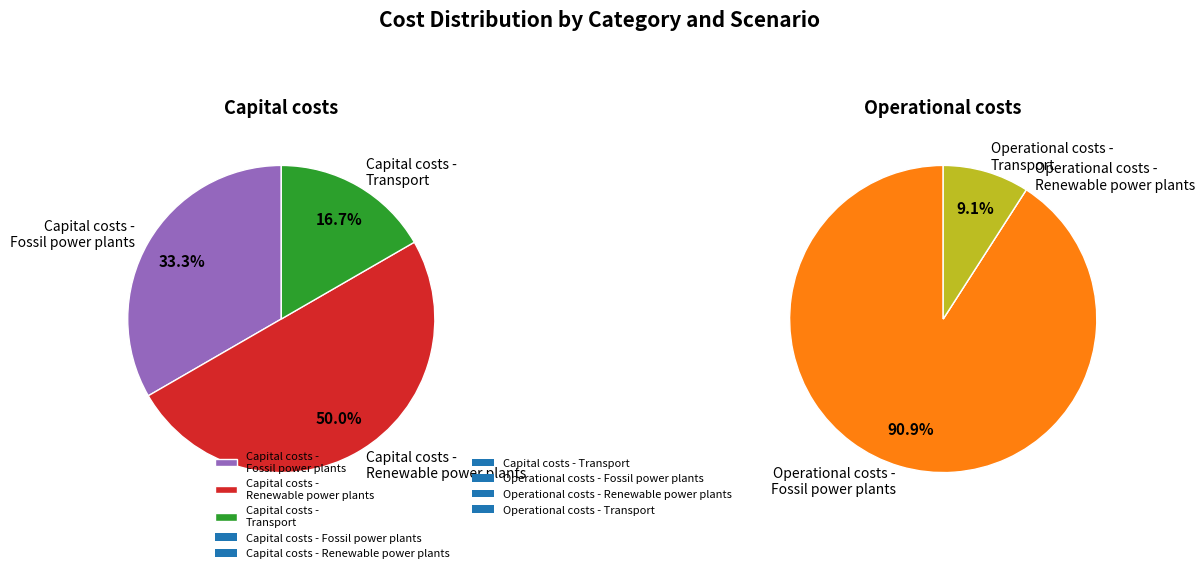

Does Capital costs - Renewable power plants account for over 50% of the chart?

No